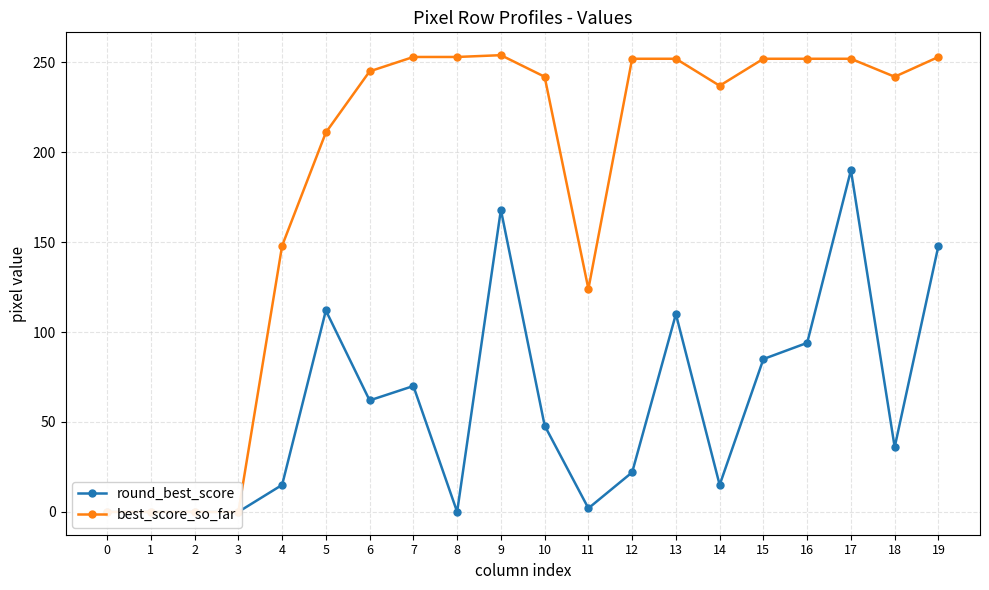

What is the value of the best_score_so_far point at the 19th from the left?

242